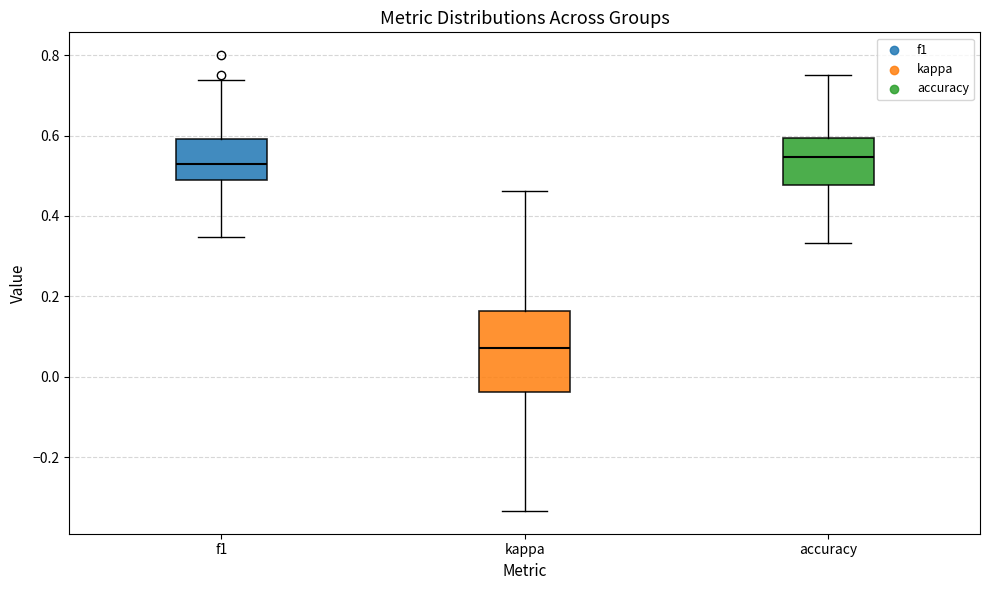

Reading left to right, read every box against the y-axis: the position of its median line, the range the box covers, and the ends of its whiskers. The values are not printed on the chart, so give them approximately, as read against the axis.

f1: median 0.52, box 0.50 to 0.60, whiskers 0.34 to 0.74
kappa: median 0.08, box -0.04 to 0.16, whiskers -0.34 to 0.46
accuracy: median 0.54, box 0.48 to 0.60, whiskers 0.34 to 0.76